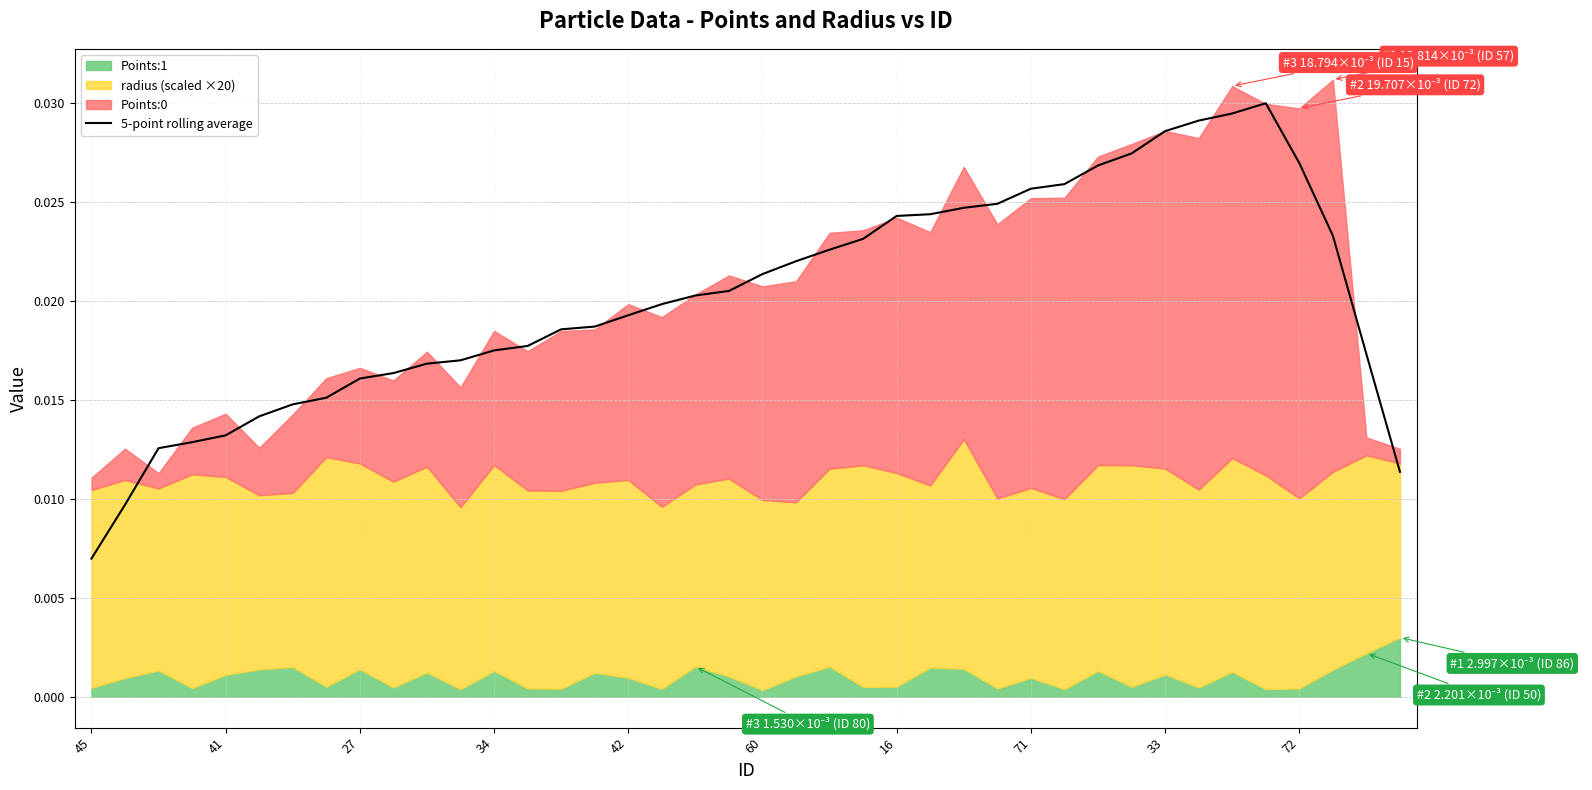

Does the chart have visible grid lines?

Yes